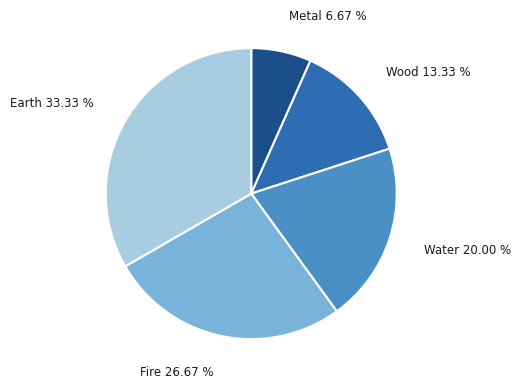

To the nearest percent, what is the average slice percentage?

20%